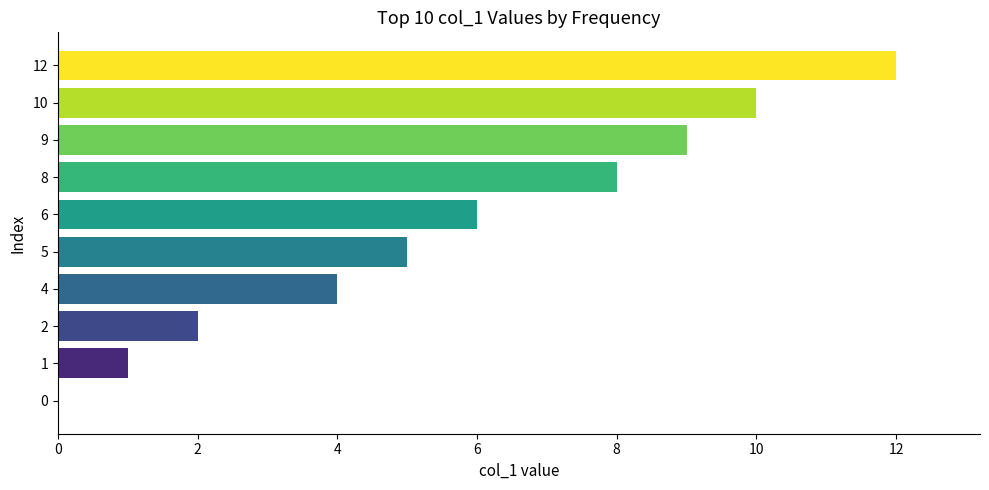

Read the value at 6.

6